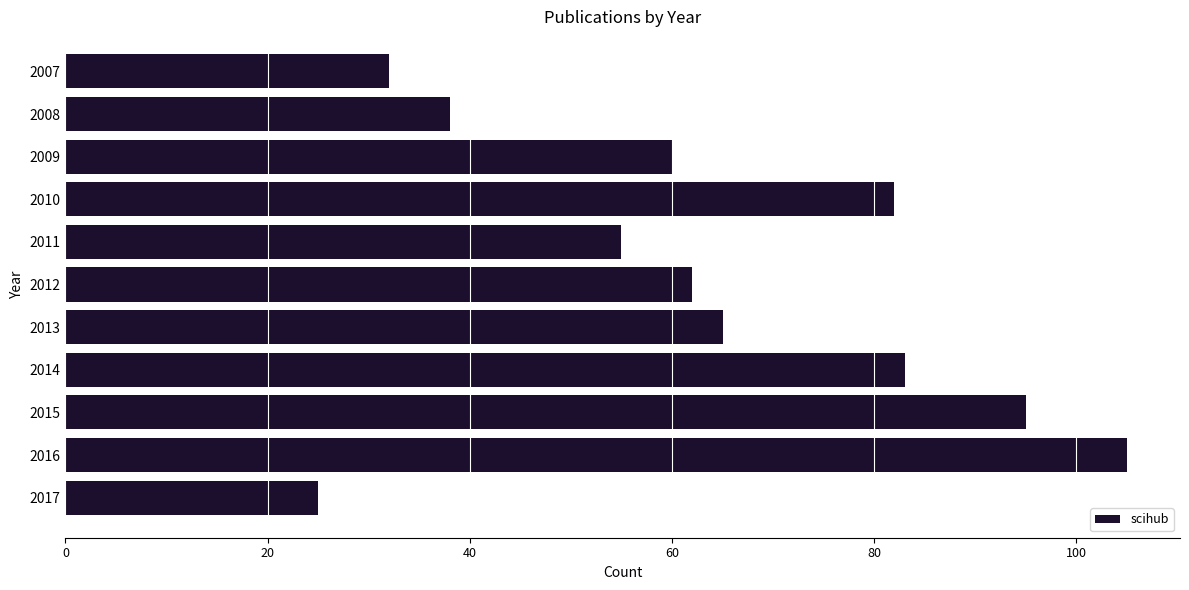

What is the maximum value shown in the chart?

105